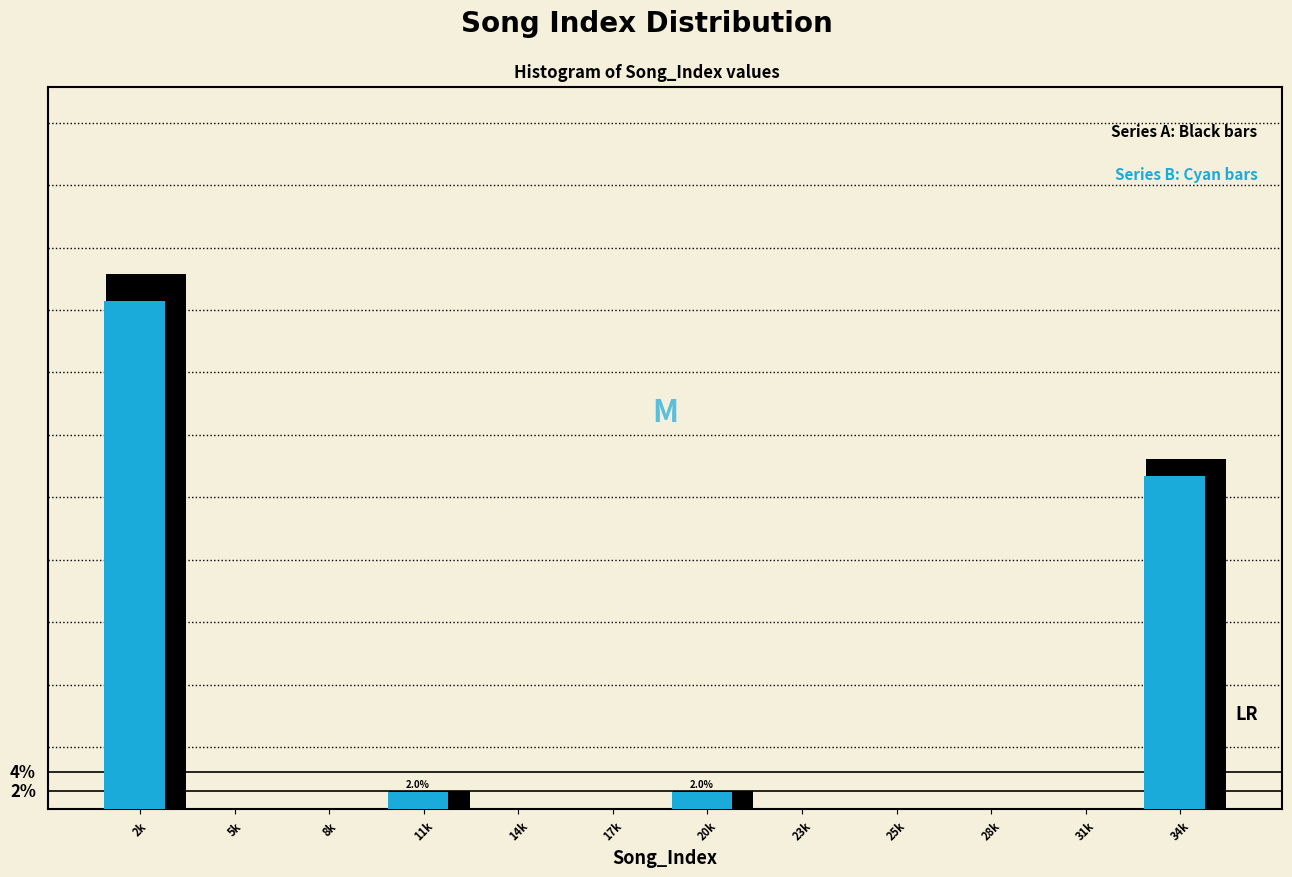

Are the bars grouped side by side (vs. stacked)?

Yes